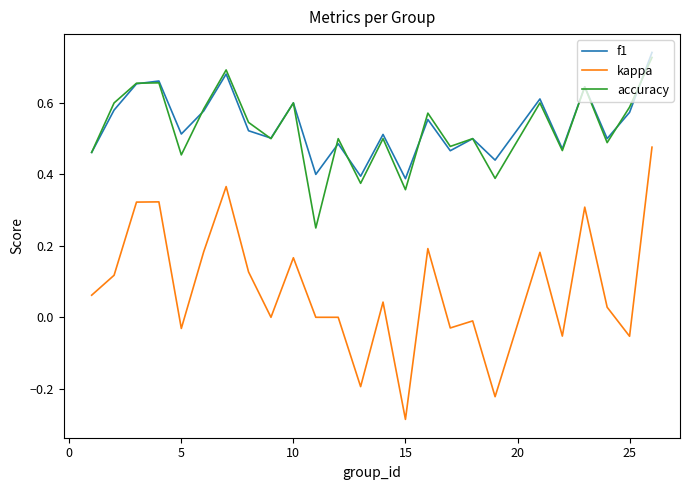

True or false: accuracy and kappa intersect in this chart.

False